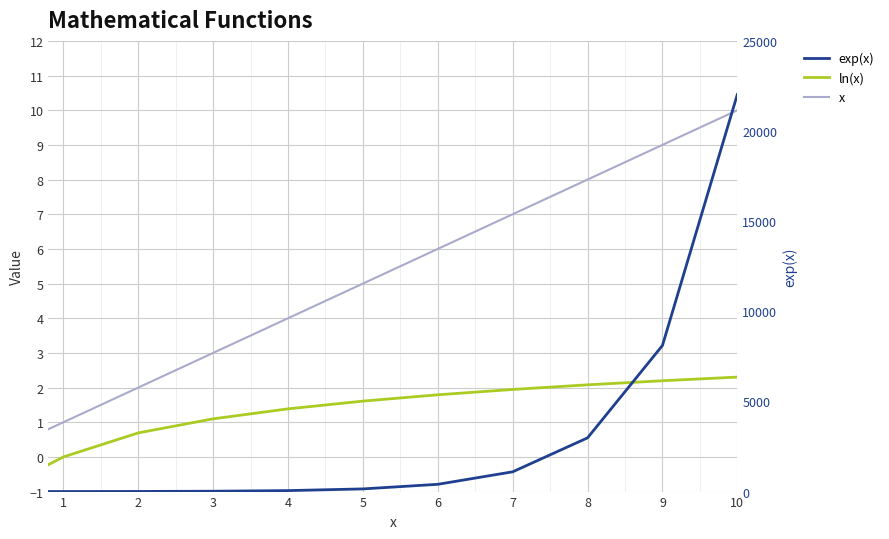

True or false: ln(x) and exp(x) intersect in this chart.

False